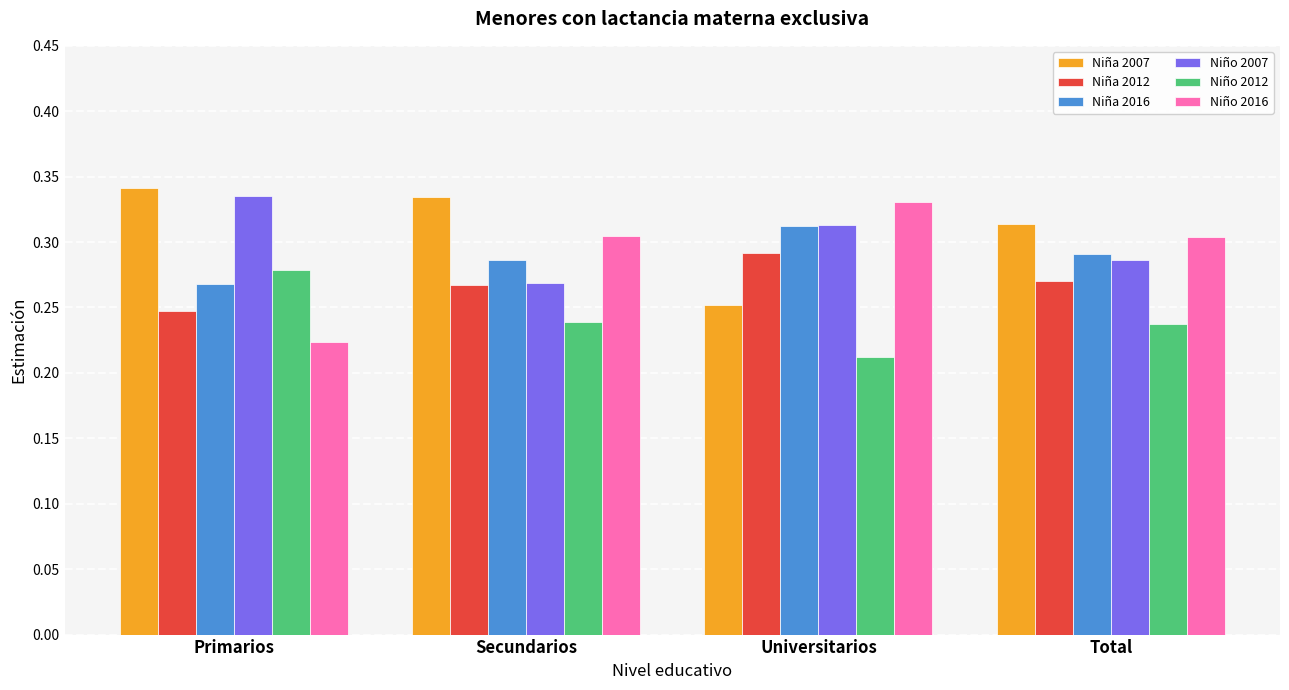

Which category has the highest value in the Niño 2007 series?

Primarios